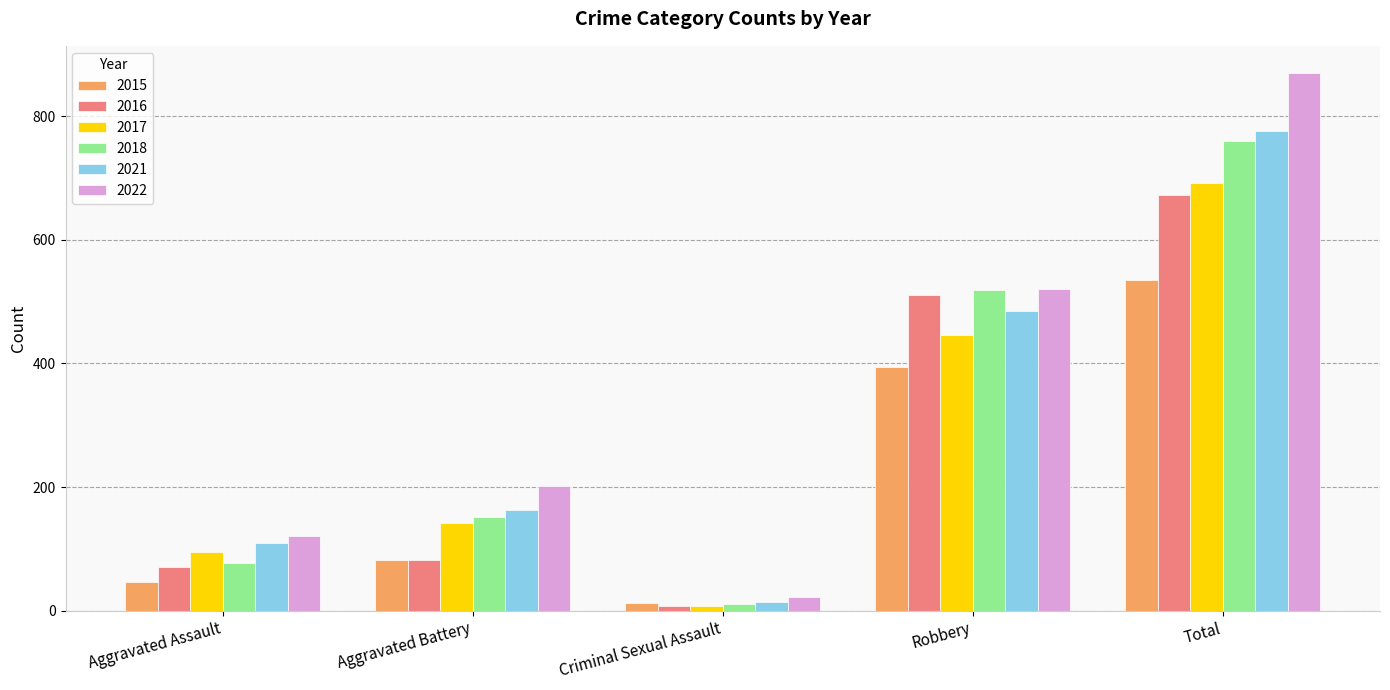

What value does the 2015 series have at Criminal Sexual Assault?

12